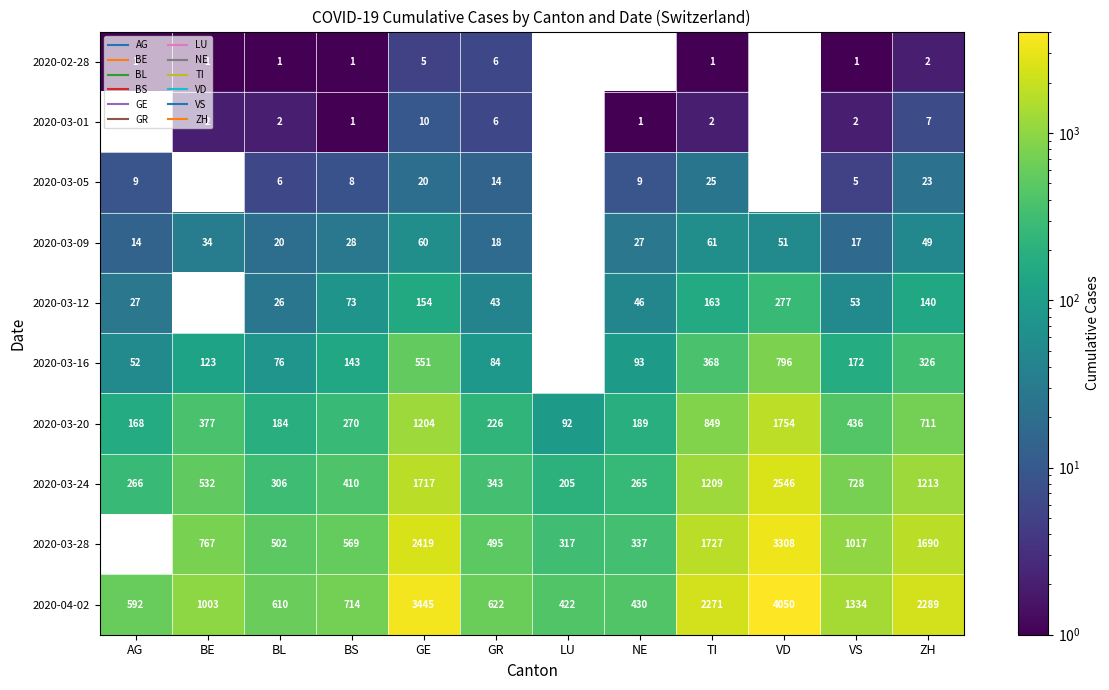

The value of 2020-03-09 at BS is 46.6. True or false?

False